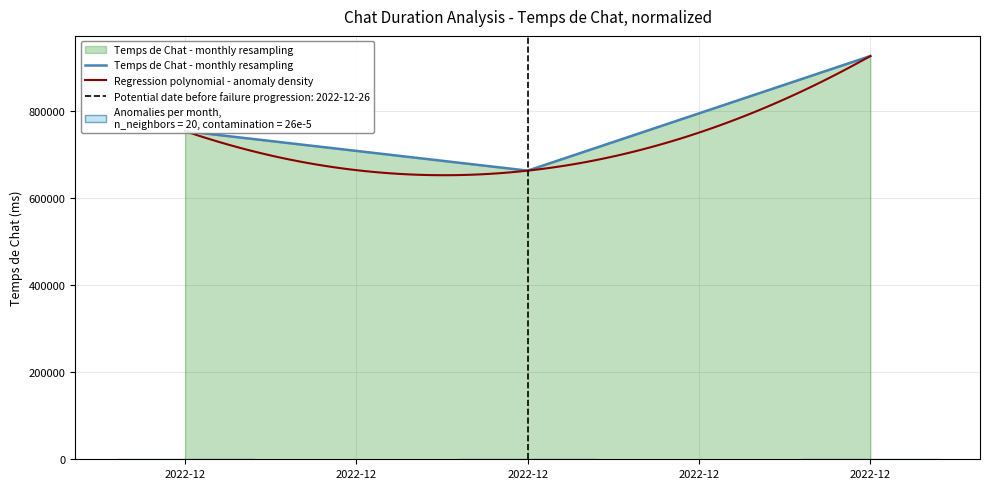

How many values are between 662395 and 925363?

3